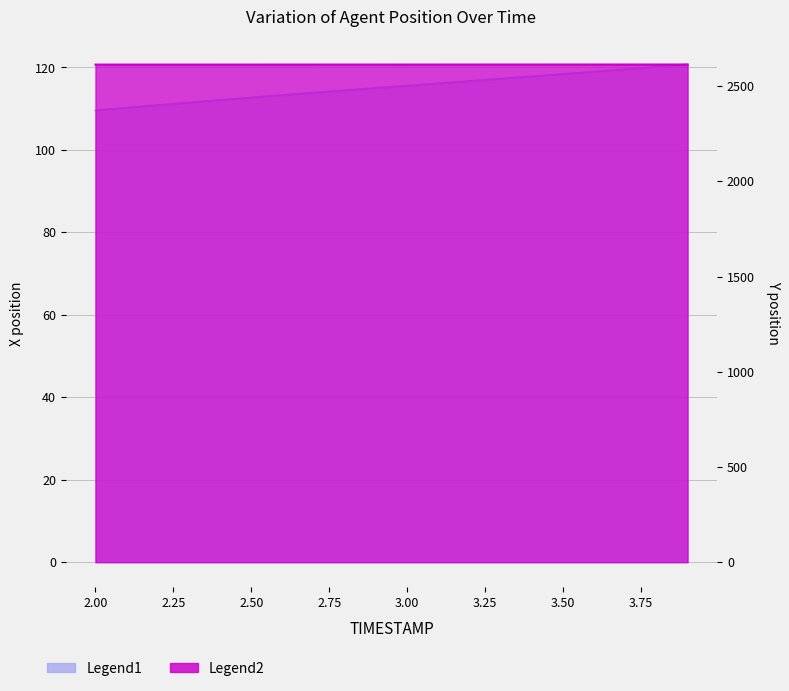

The value of X at 3.2 is 167.9. True or false?

False